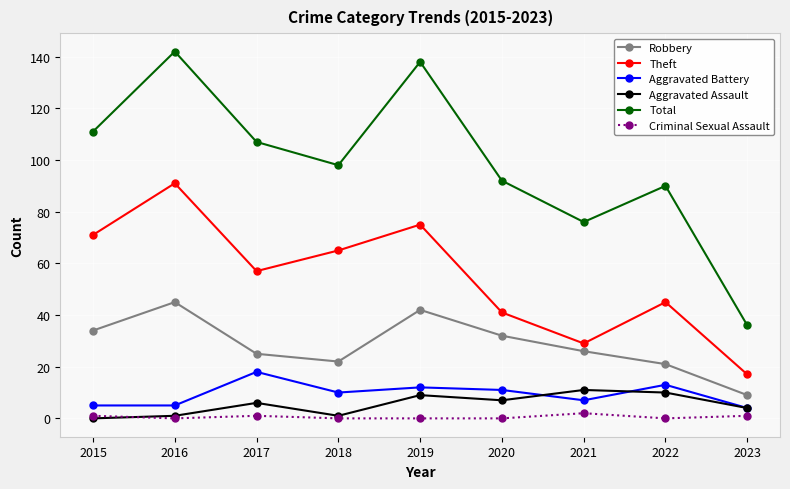

What is the highest value of the Criminal Sexual Assault series?

2